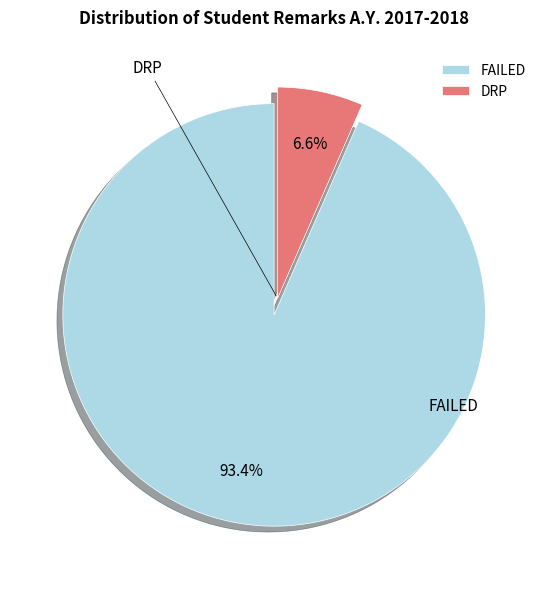

Count the number of slices in the pie.

2